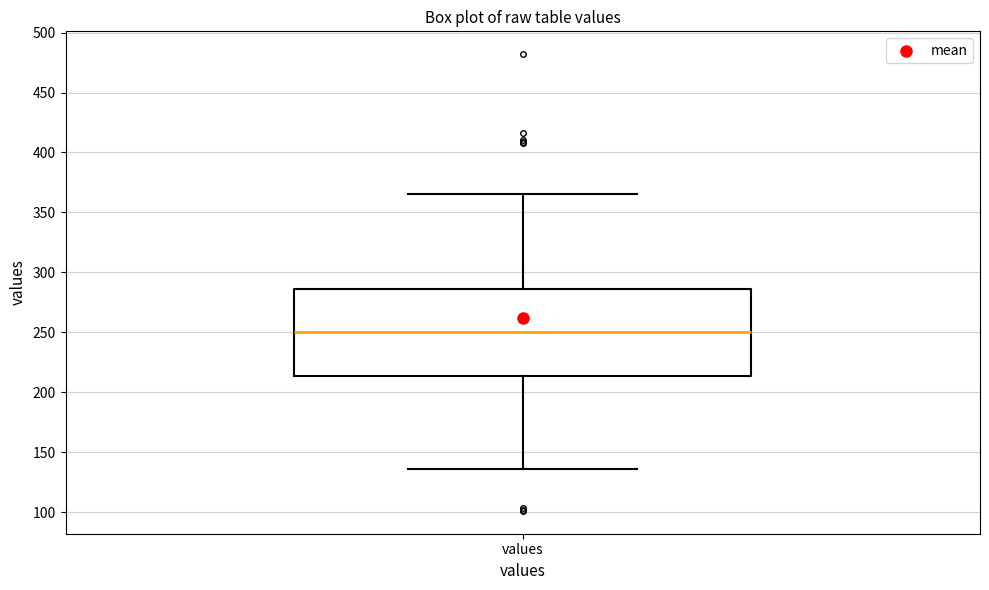

Where does the upper whisker of the box for values end on the y-axis? The values are not printed on the chart, so give them approximately, as read against the axis.

365